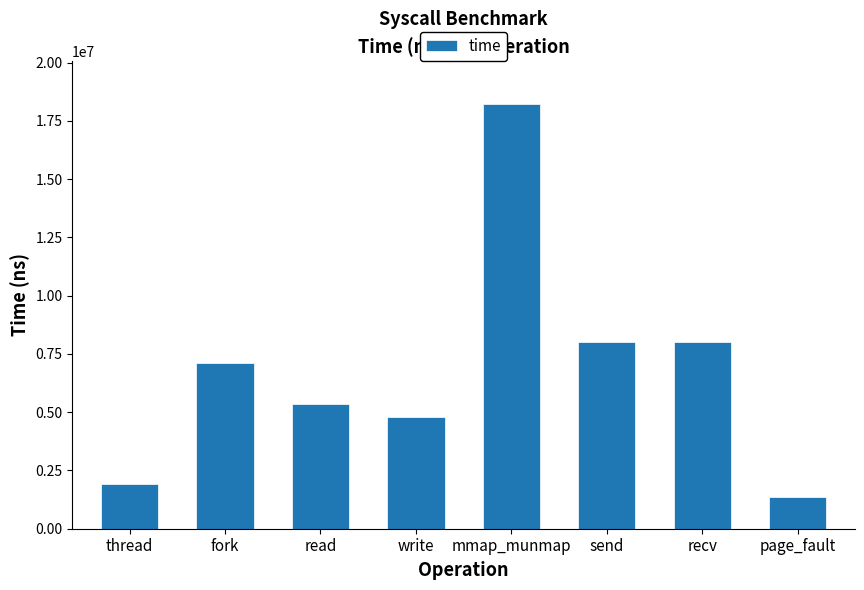

What is the smallest value displayed?

1345388